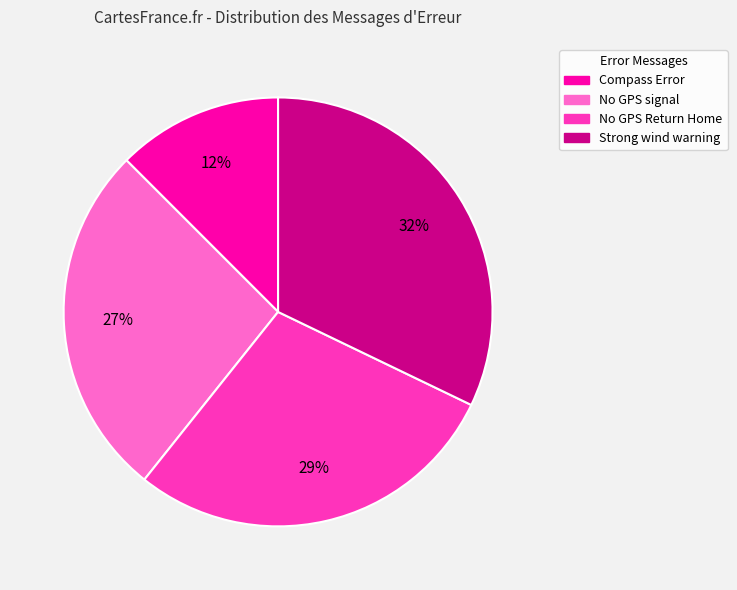

What percentage is the Strong wind warning slice, to the nearest percent?

32%